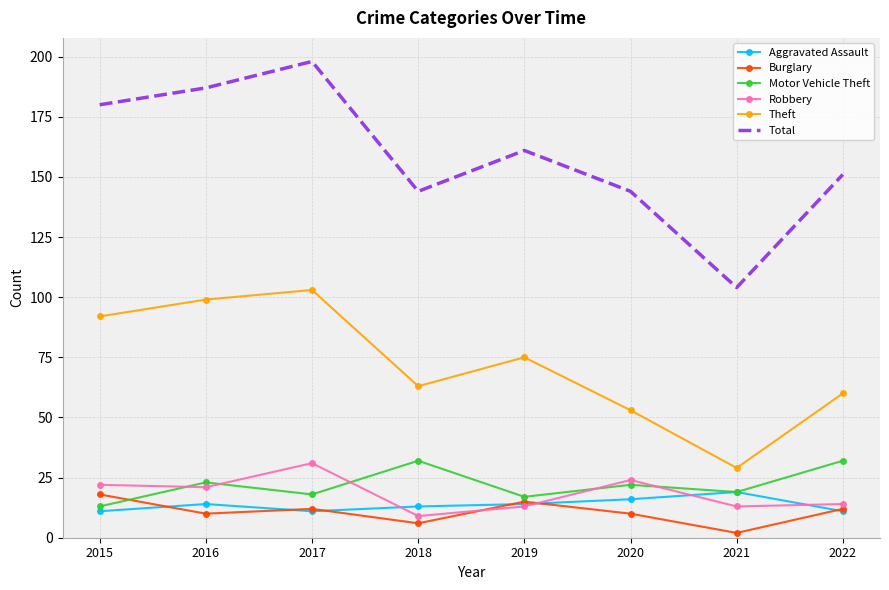

Between 2016 and 2017, which series saw the biggest shift?

Total